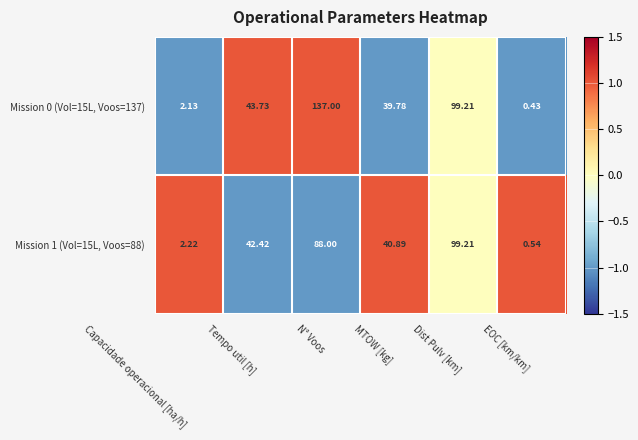

At how many categories does at least one series exceed 0?

6